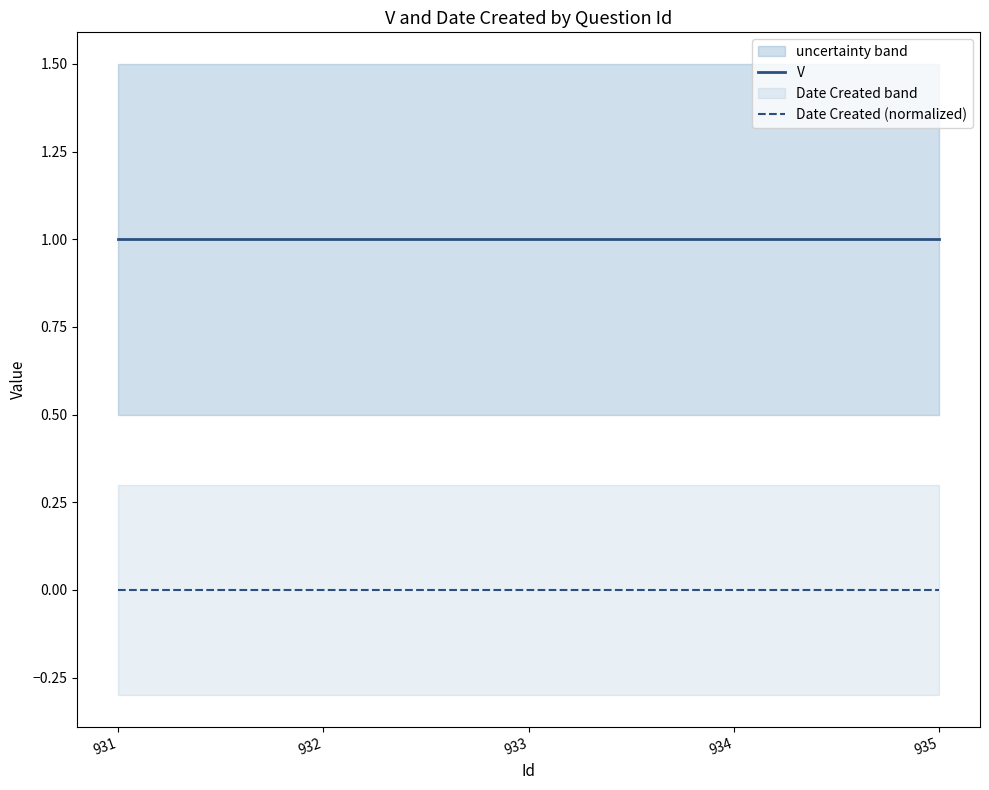

True or false: Date Created (normalized) has more than 2 points higher than both neighbors.

False